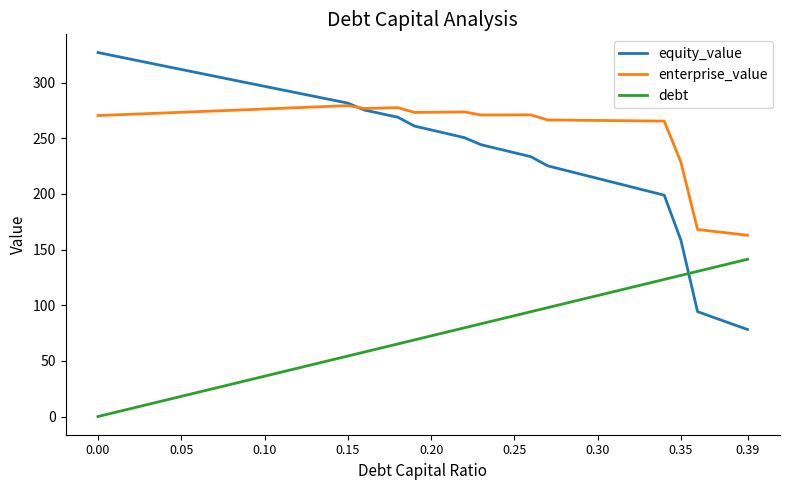

True or false: enterprise_value and debt intersect in this chart.

False